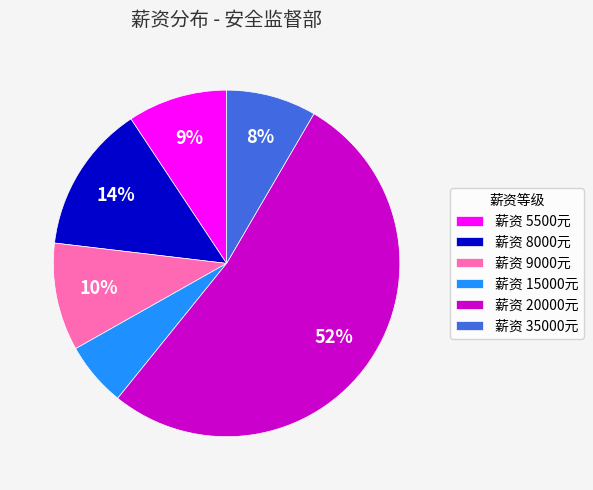

What is the majority slice?

薪资 20000元